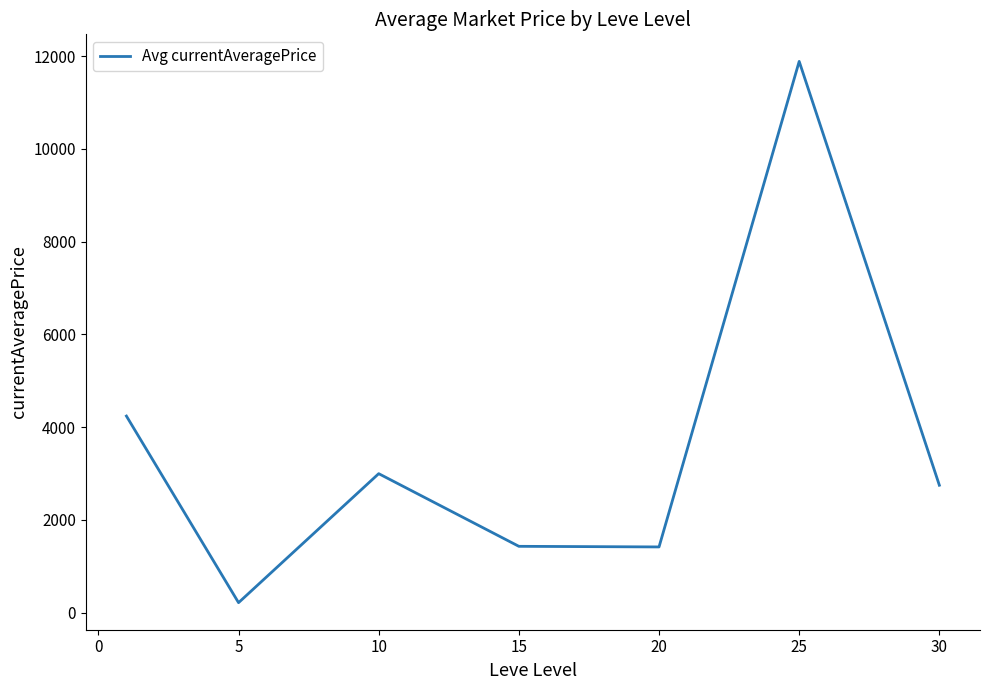

How many distinct data groups are displayed?

1